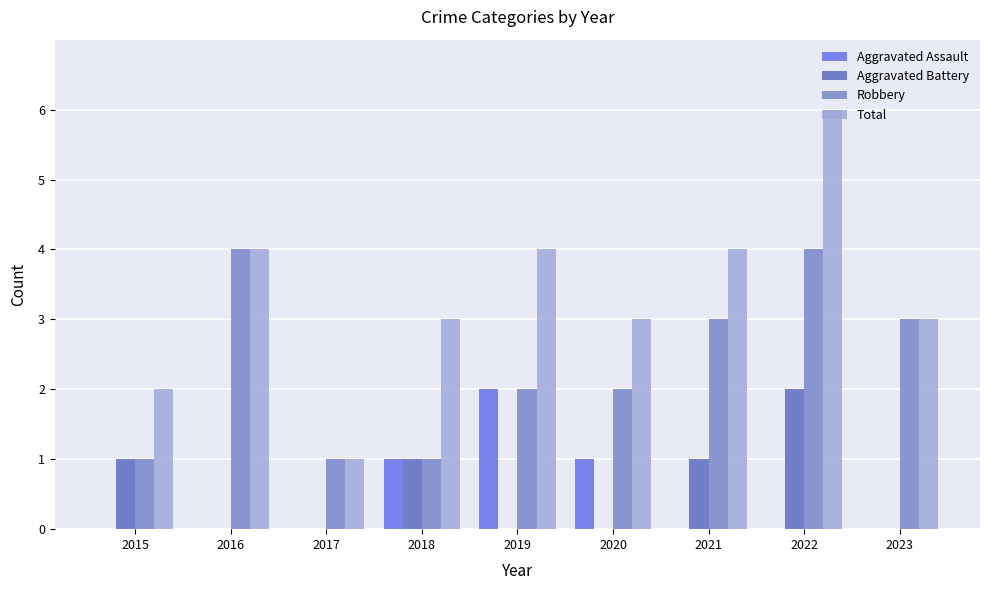

Reading left to right, list all the values displayed in this chart.

Aggravated Assault: 0	0	0	1	2	1	0	0	0
Aggravated Battery: 1	0	0	1	0	0	1	2	0
Robbery: 1	4	1	1	2	2	3	4	3
Total: 2	4	1	3	4	3	4	6	3